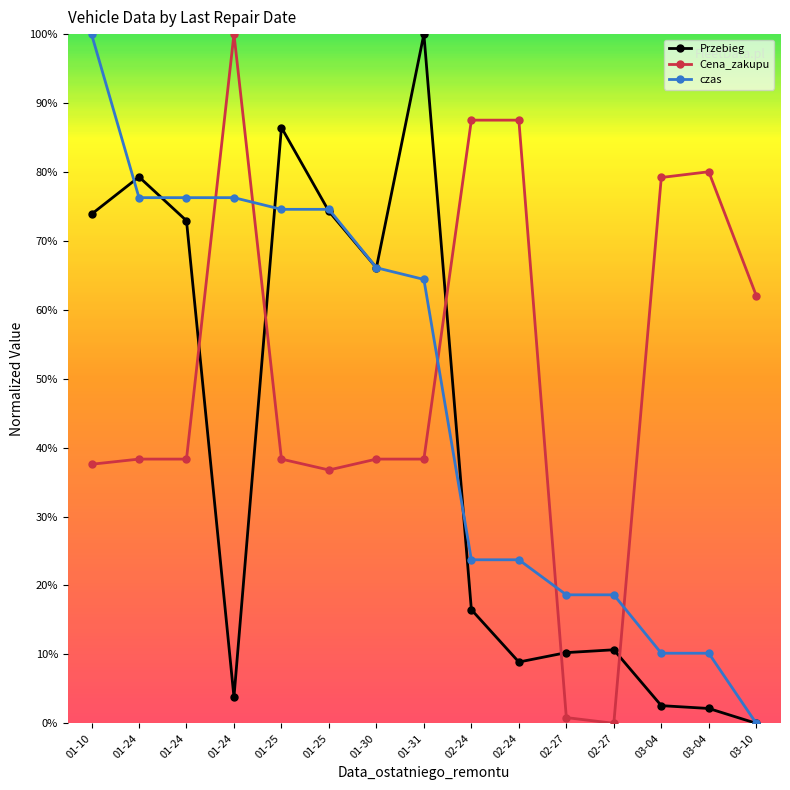

How many values in Przebieg are above zero?

14